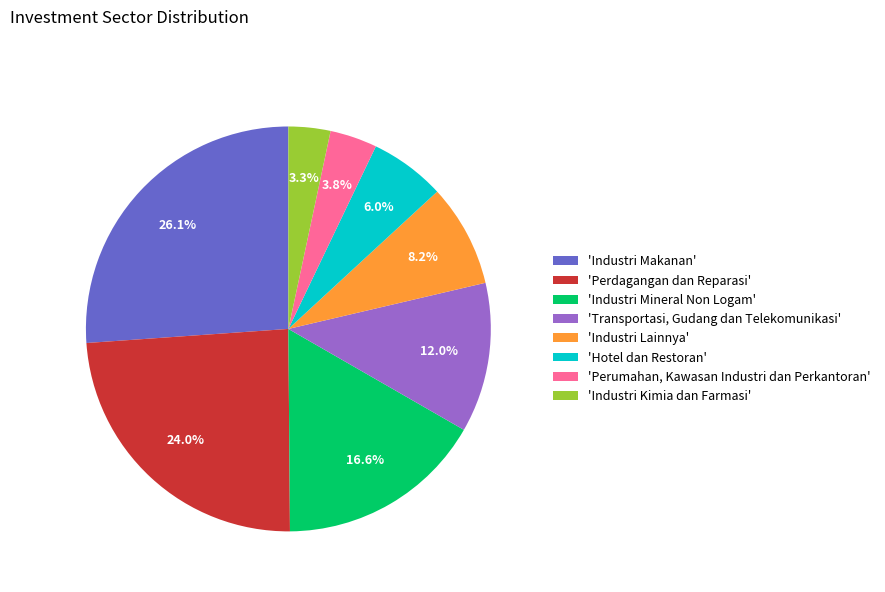

What portion of the pie excludes 'Industri Lainnya'?

91.8%